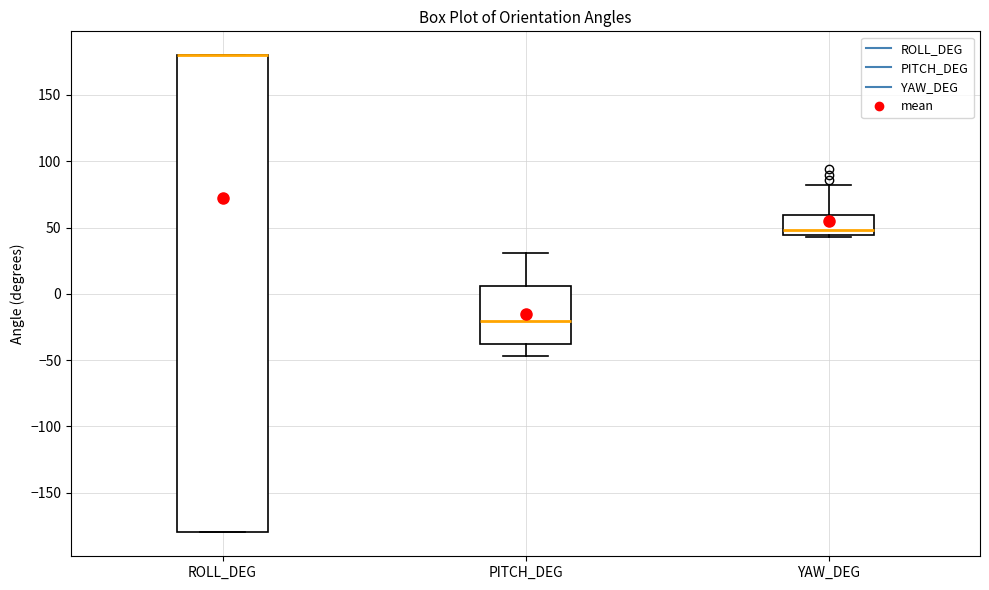

Where is the lower edge of the box for YAW_DEG on the y-axis? The values are not printed on the chart, so give them approximately, as read against the axis.

45